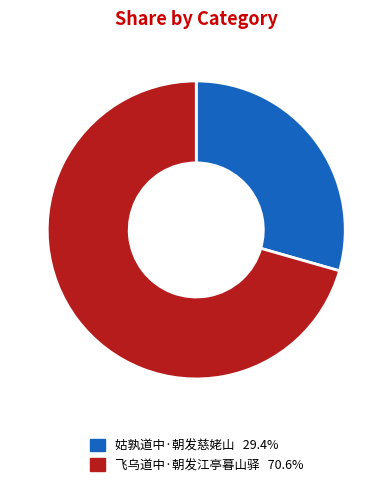

Which has a higher value, 姑孰道中·朝发慈姥山 or 飞乌道中·朝发江亭暮山驿?

飞乌道中·朝发江亭暮山驿